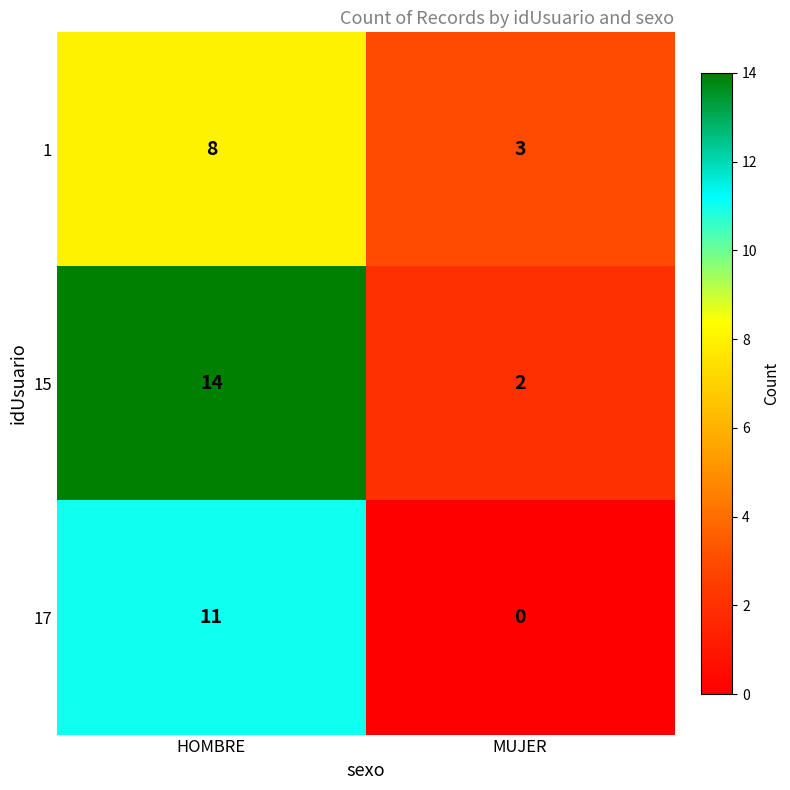

Is it true that 1 equals 8 at HOMBRE?

True